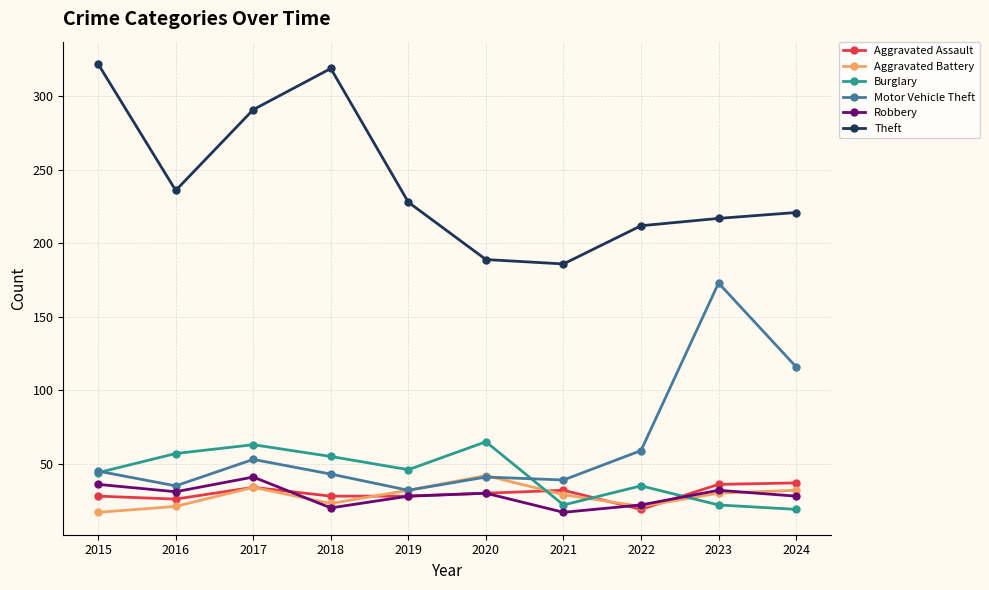

True or false: Motor Vehicle Theft has a value of 183 at 2024.

False